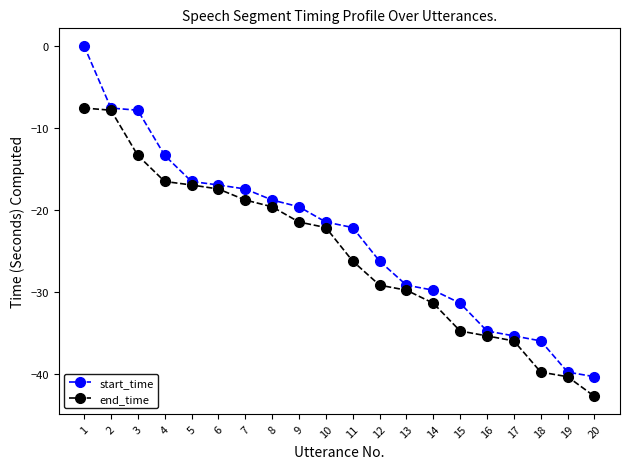

What is the sum of all start_time values?

-465.0